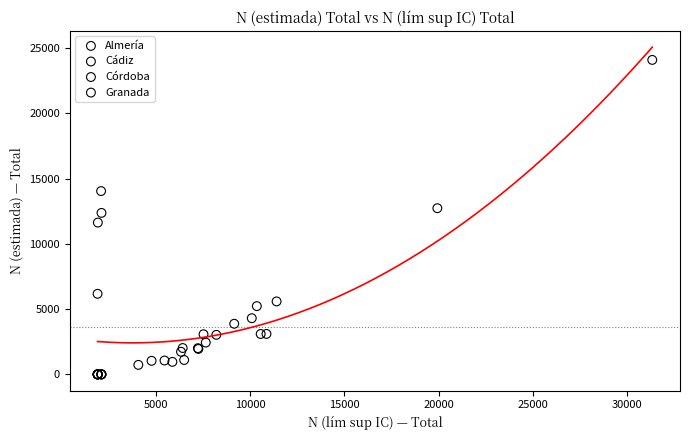

Which series has the largest Y range (max minus min)?

Cádiz